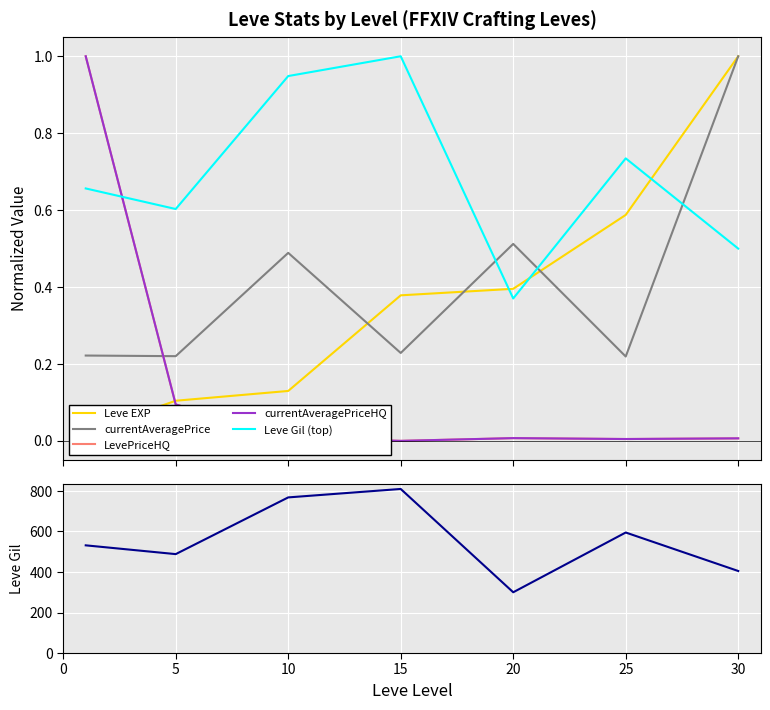

Which series has the widest spread of values?

Leve Gil